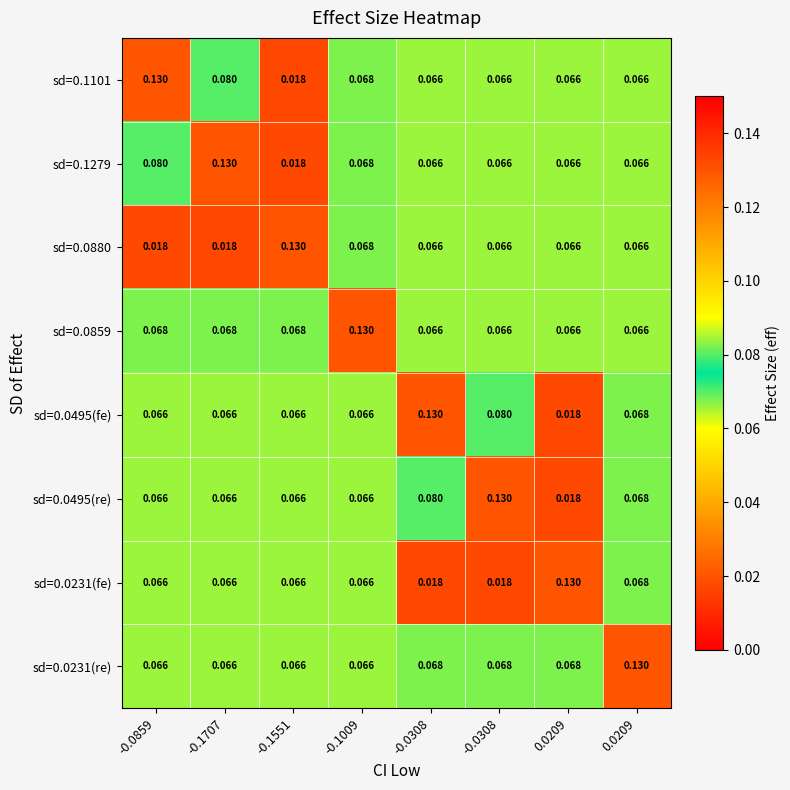

Rank the series at -0.0859 from highest to lowest value.

sd=0.1101, sd=0.1279, sd=0.0859, sd=0.0495(fe), sd=0.0495(re), sd=0.0231(fe), sd=0.0231(re), sd=0.0880